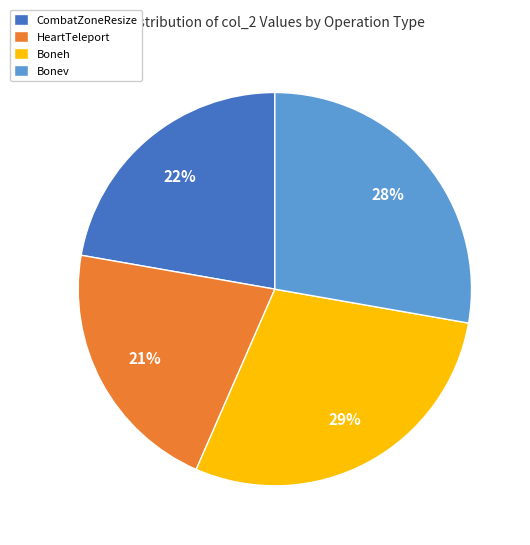

Count the number of slices in the pie.

4